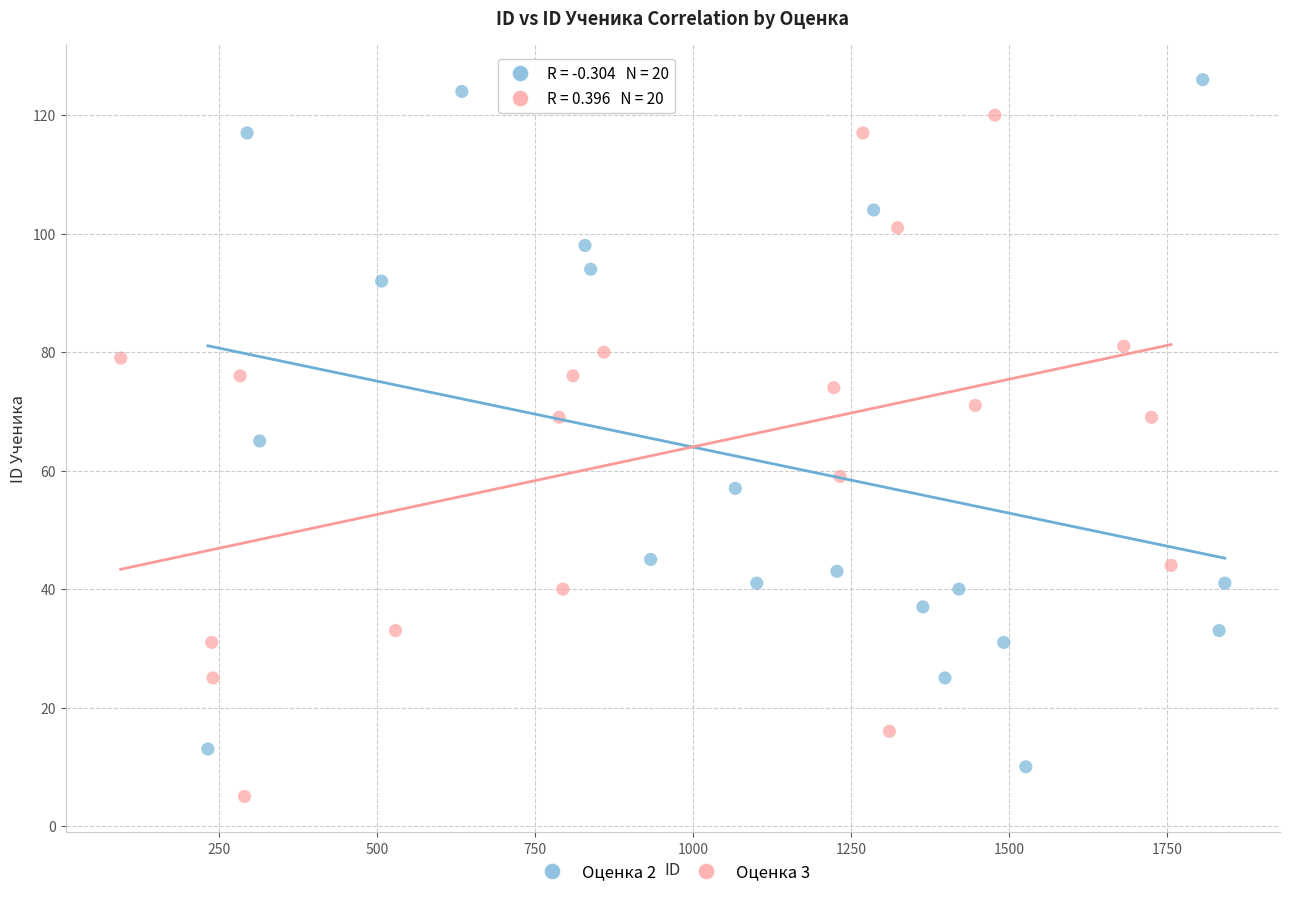

Which series reaches the maximum Y coordinate?

Оценка 2